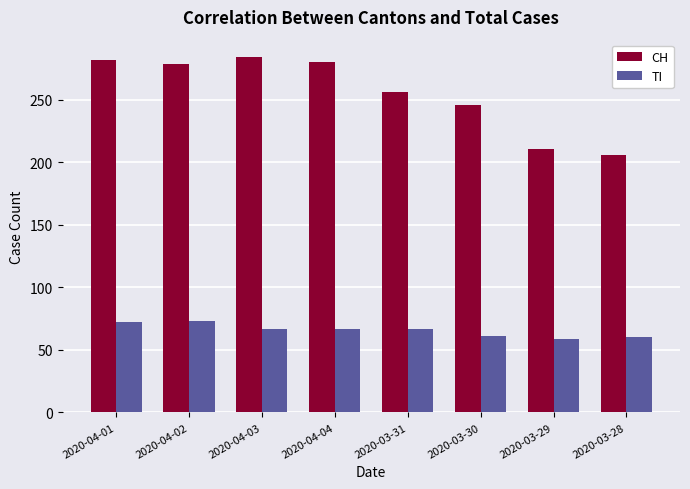

How many distinct data groups are displayed?

2